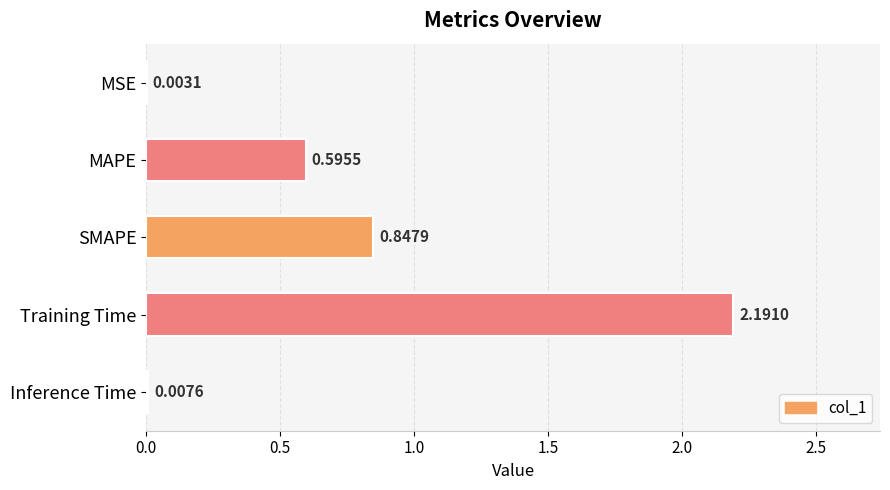

At which label is the value closest to 1?

SMAPE